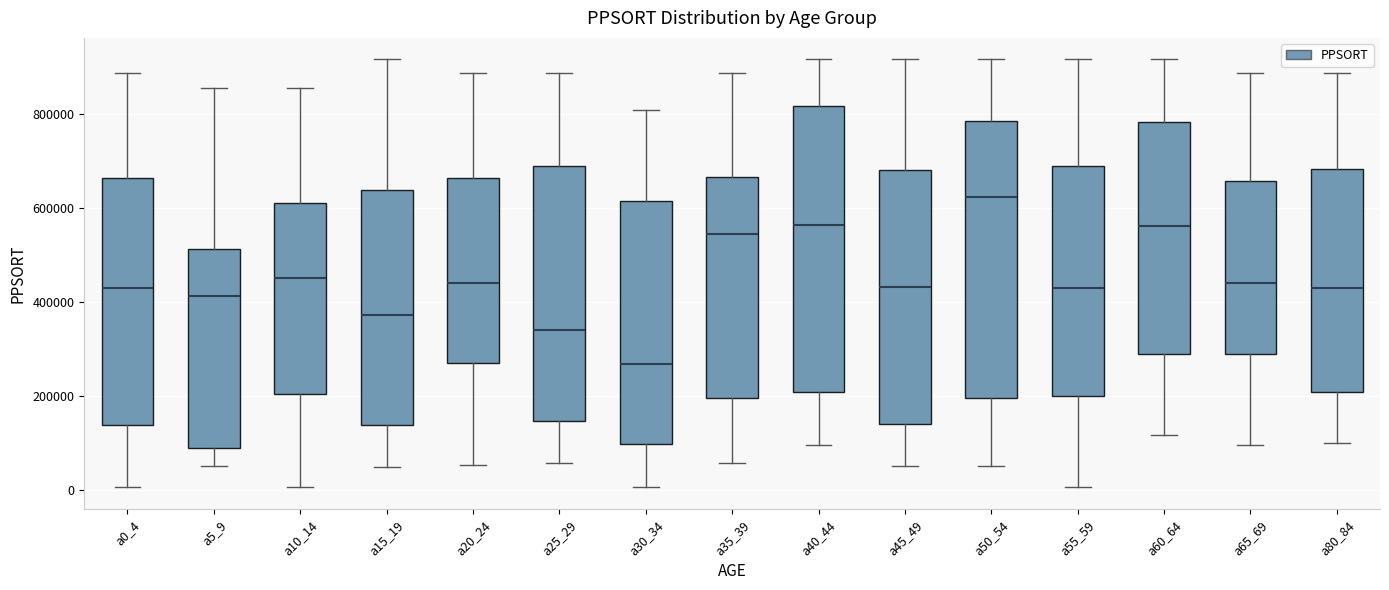

Which box's median line is the lowest?

a30_34